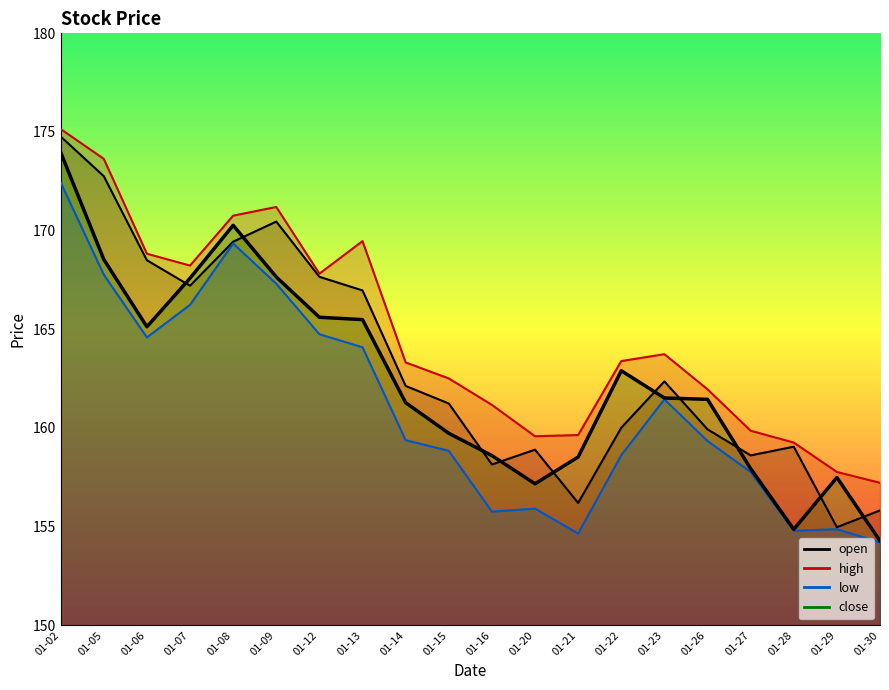

What is the approximate value at 01-27?

157.9